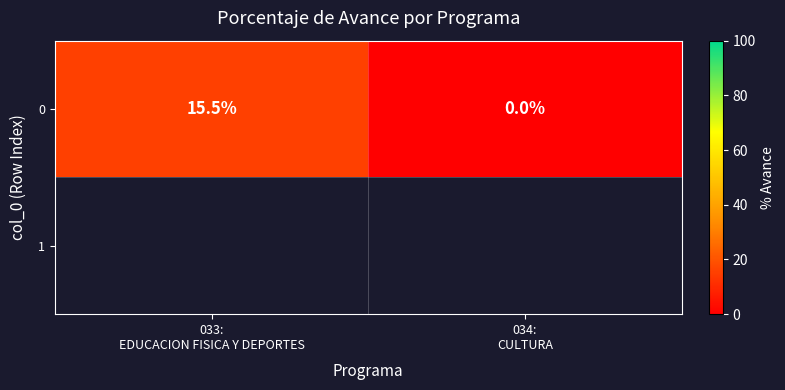

Reading left to right, list all the values displayed in this chart.

15.5	0.0